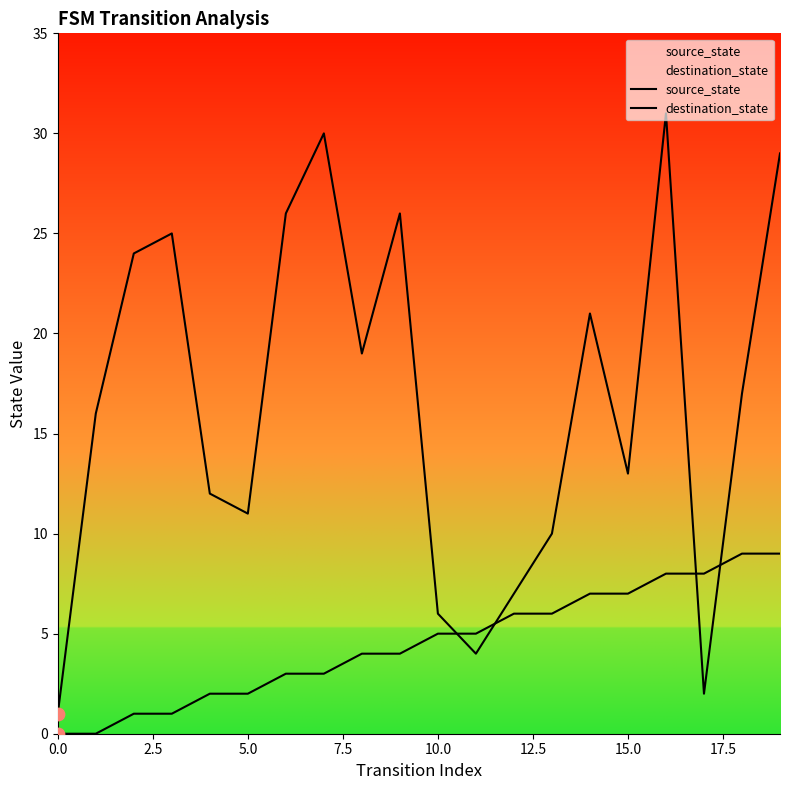

Which series has the largest total across all categories?

destination_state